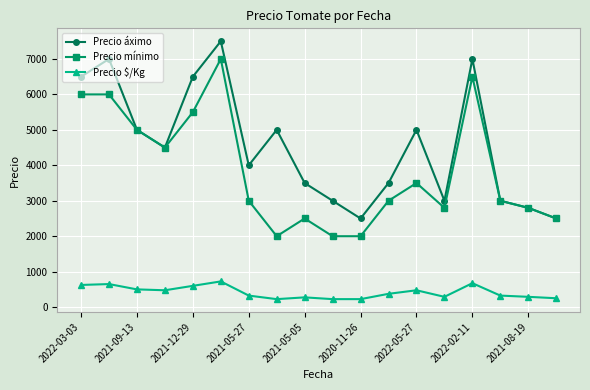

Which series has the largest total across all categories?

Precio áximo